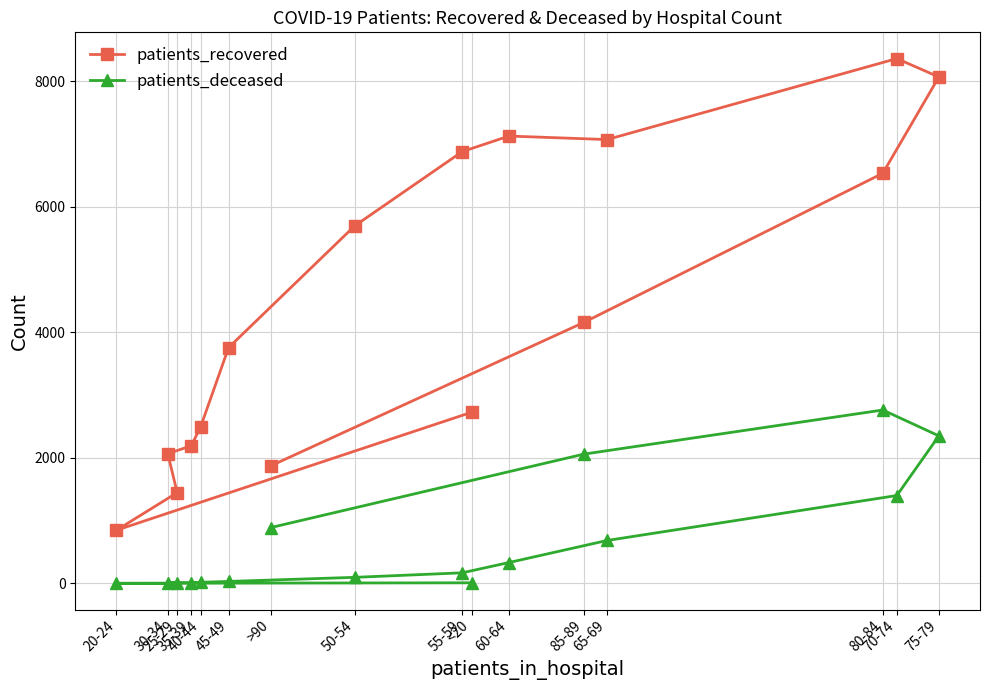

The value of patients_deceased at 25-29 is 1. True or false?

False